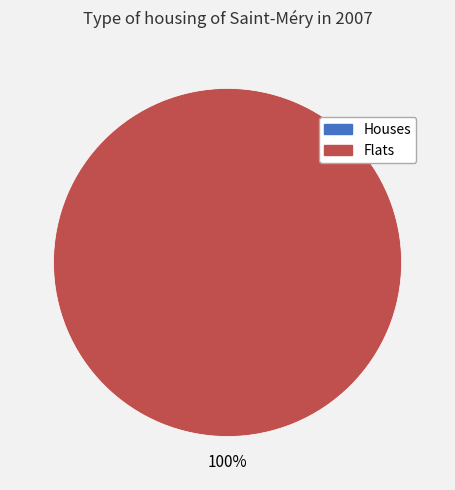

Between 1536610145 and 1536674958, which is larger?

1536674958